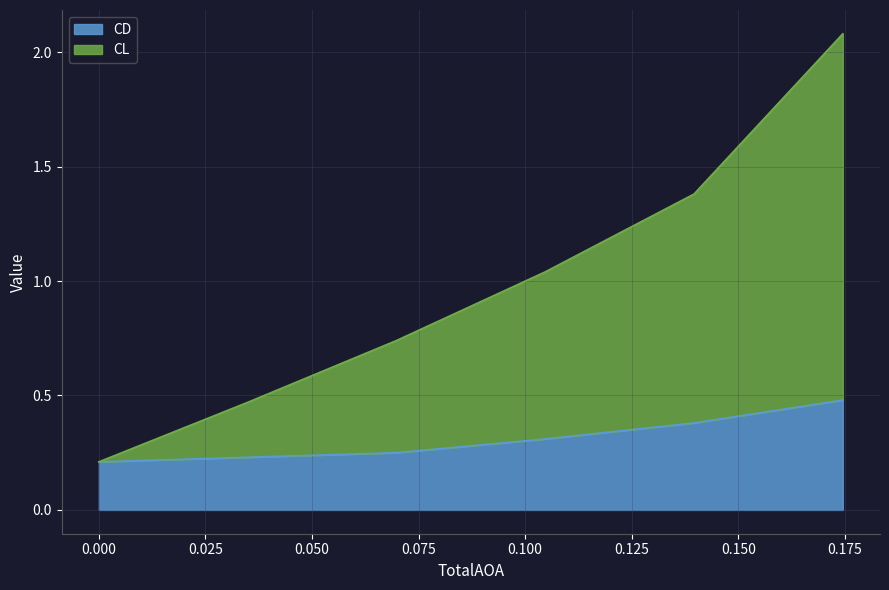

Which series changed the most between 0.0 and 0.034906585039887?

CL